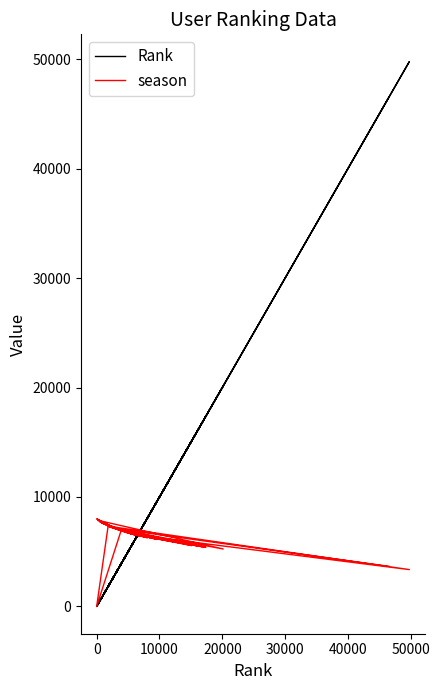

Rank the series by their average value, from lowest to highest.

season, Rank